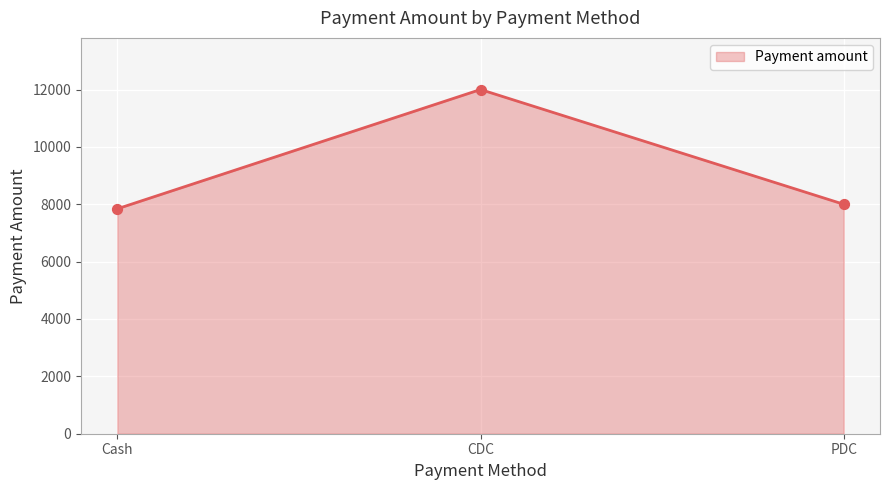

Approximately how many times larger is the value at CDC compared to Cash?

1.5